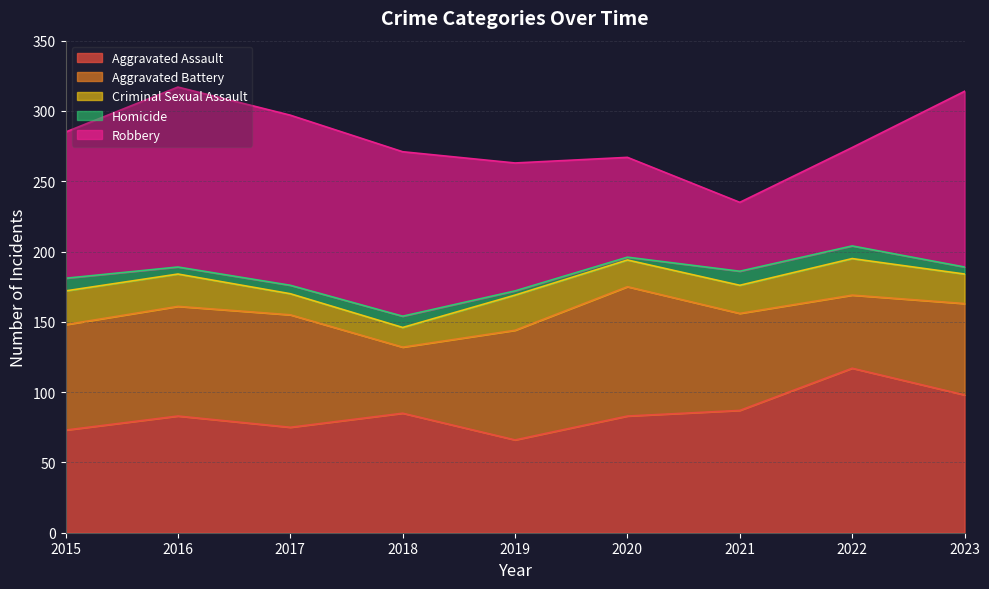

How many times do Aggravated Assault and Aggravated Battery cross each other?

5